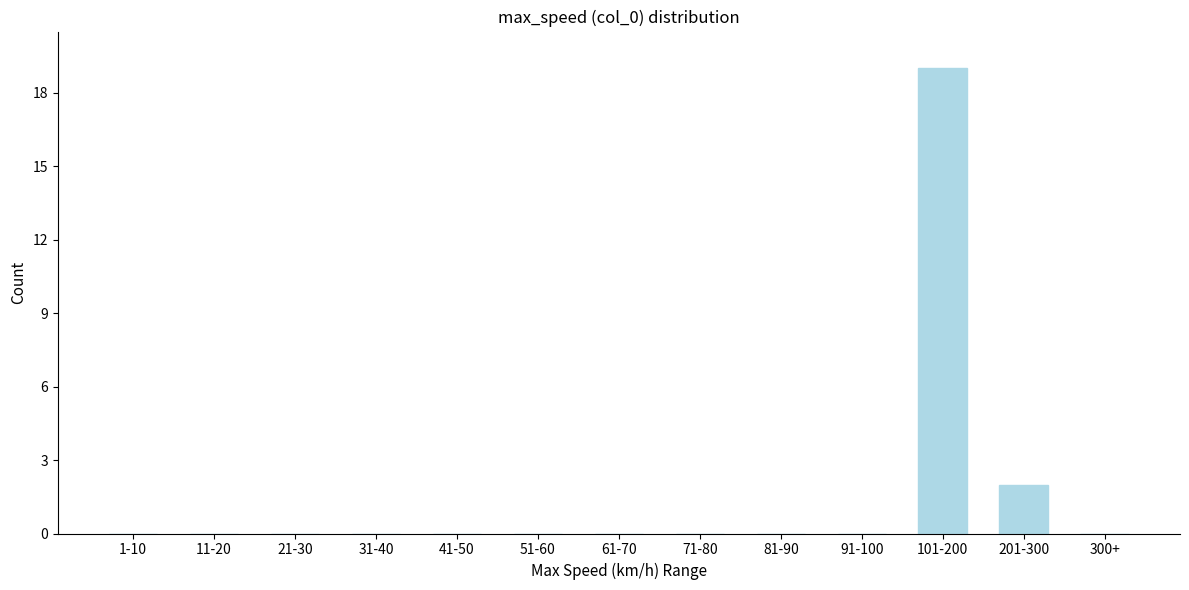

Reading left to right, what are all the values shown in this chart?

1-10=0	11-20=0	21-30=0	31-40=0	41-50=0	51-60=0	61-70=0	71-80=0	81-90=0	91-100=0	101-200=19	201-300=2	300+=0